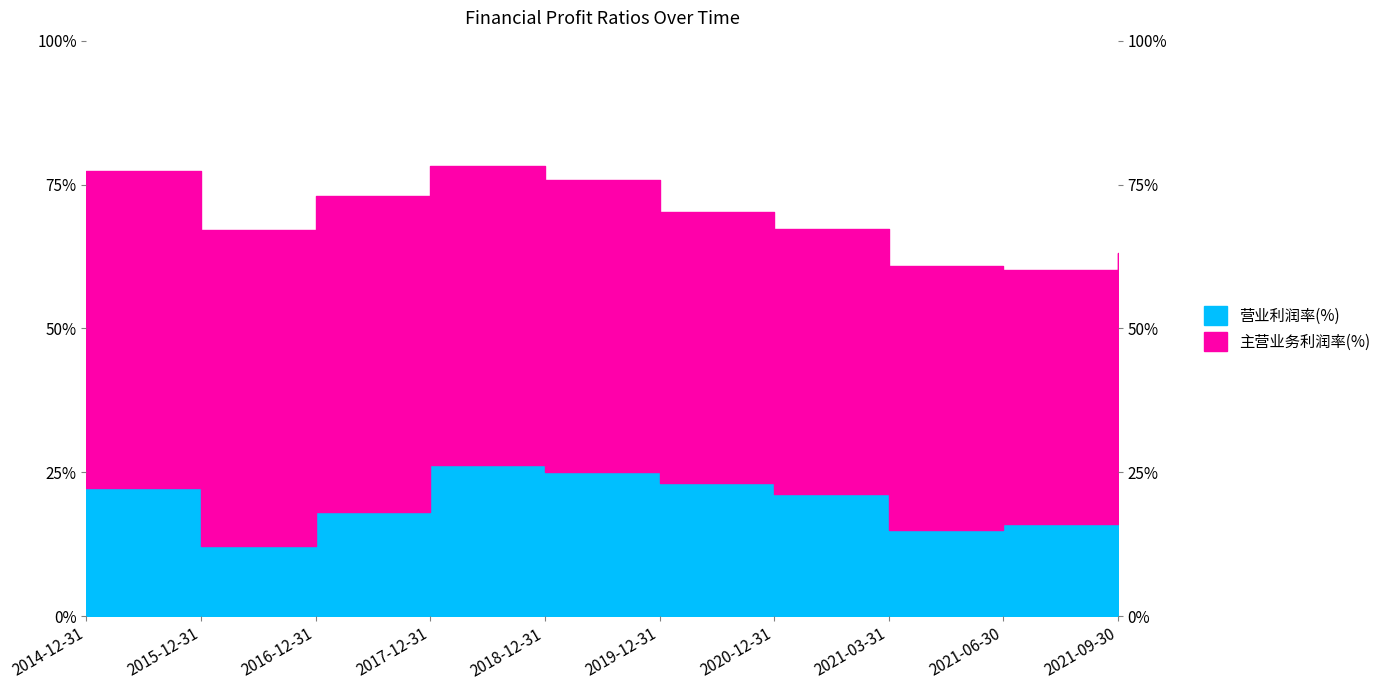

At which category does the chart reach its peak across all series?

2017-12-31